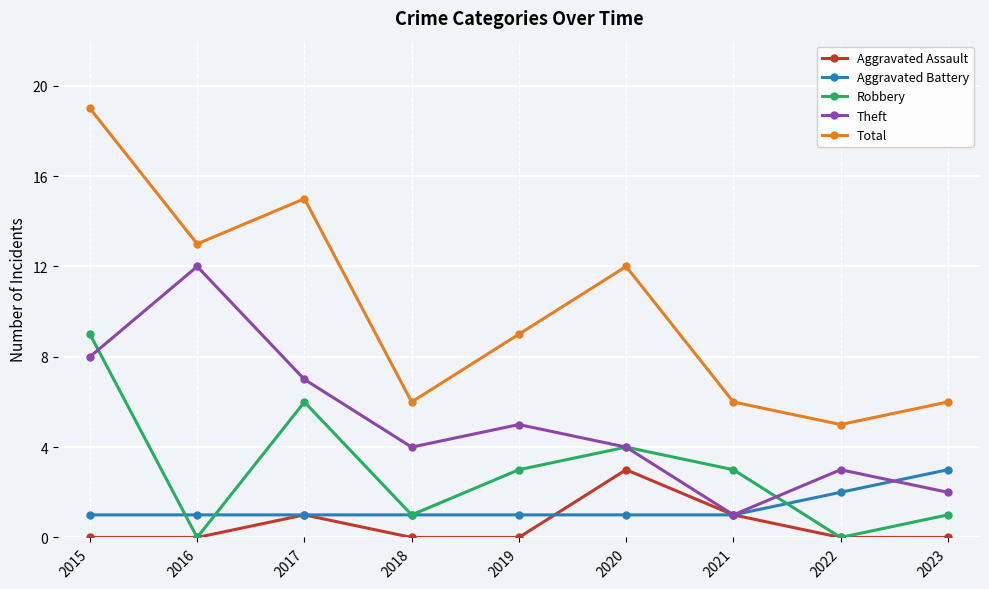

What are all the series names shown in the legend?

Aggravated Assault, Aggravated Battery, Robbery, Theft, Total